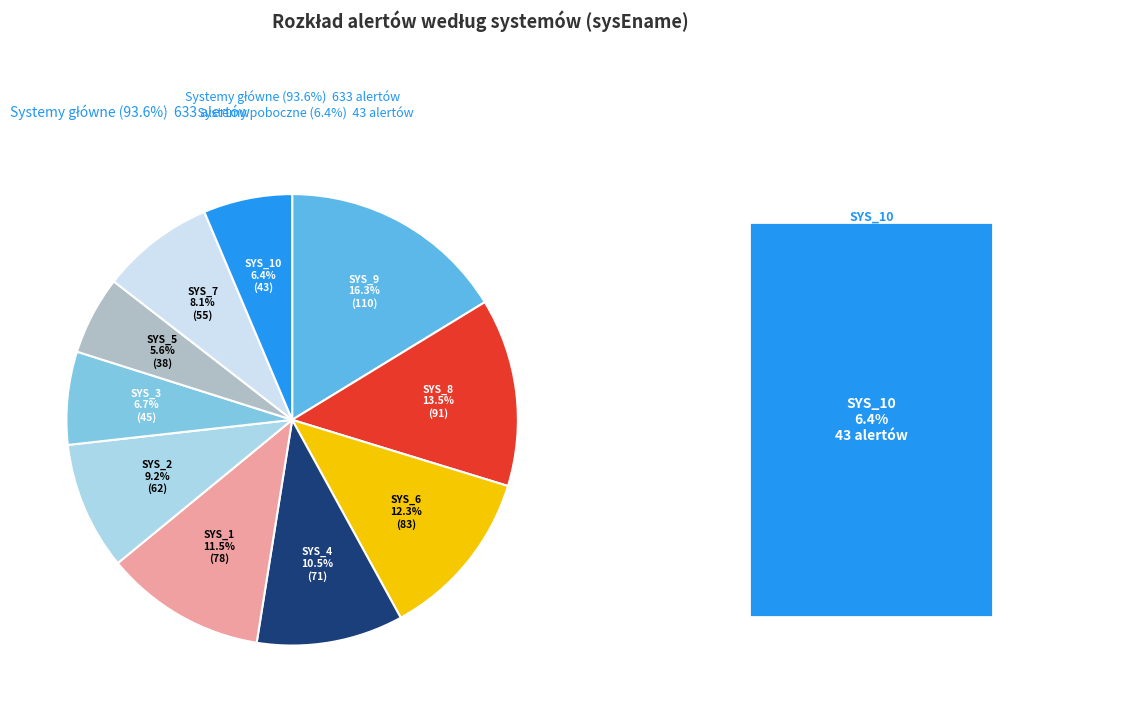

How many slices are in this pie chart?

10